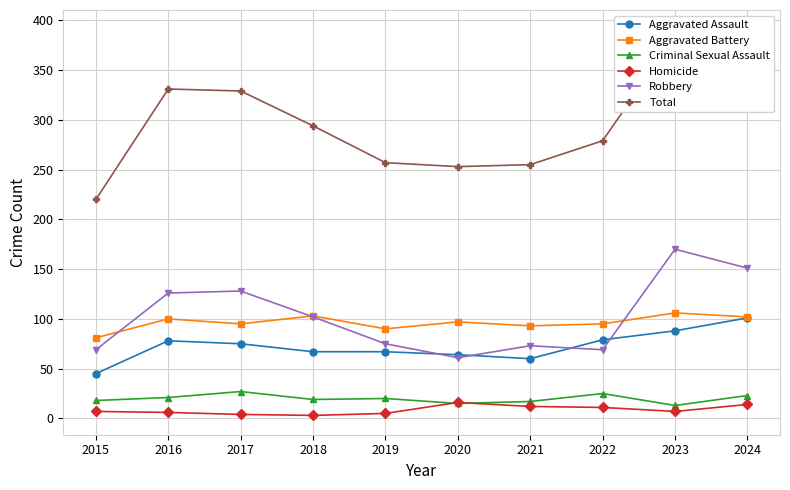

How many lines are shown in the chart?

6